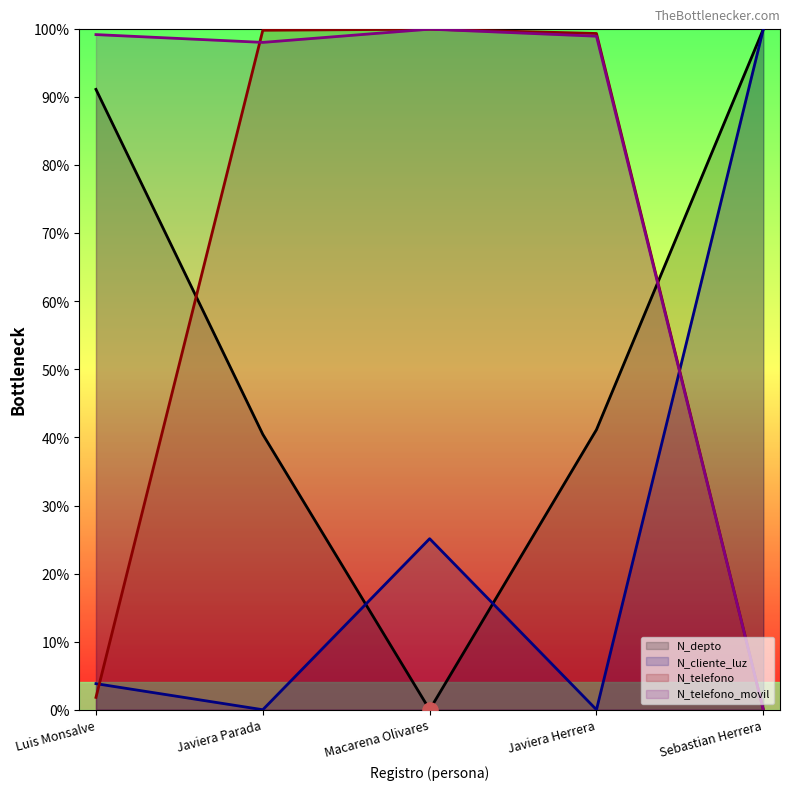

Which series has the largest total across all categories?

N_telefono_movil